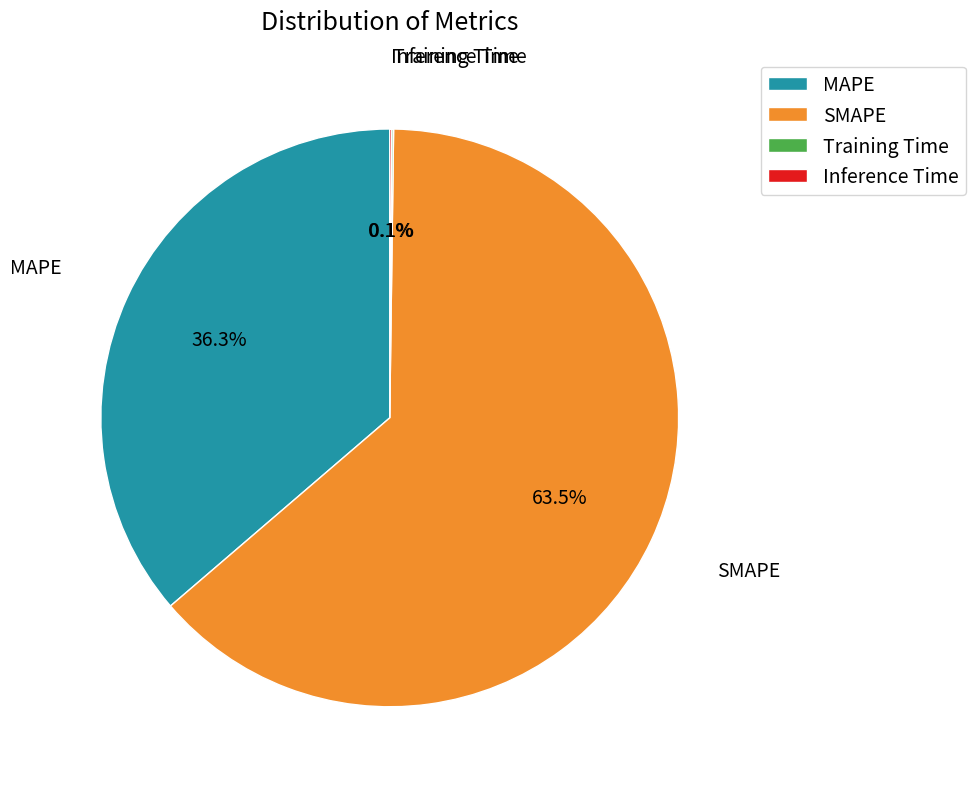

Which category has the biggest portion of the pie?

SMAPE